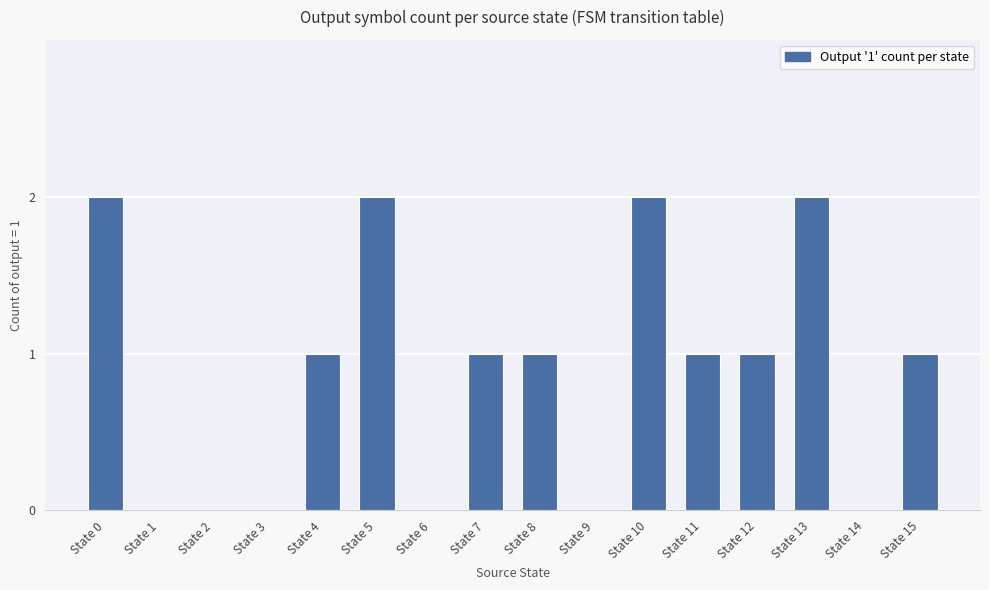

Count the values in the range 0 to 2.

16